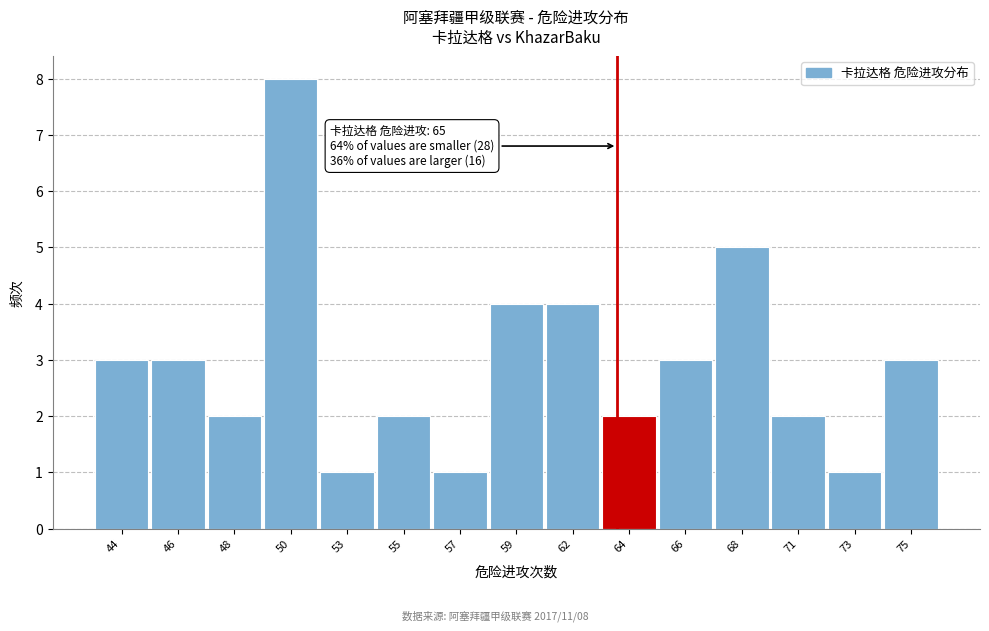

Reading right to left, what are all the values shown in this chart?

75=3	73=1	71=2	68=5	66=3	64=2	62=4	59=4	57=1	55=2	53=1	50=8	48=2	46=3	44=3